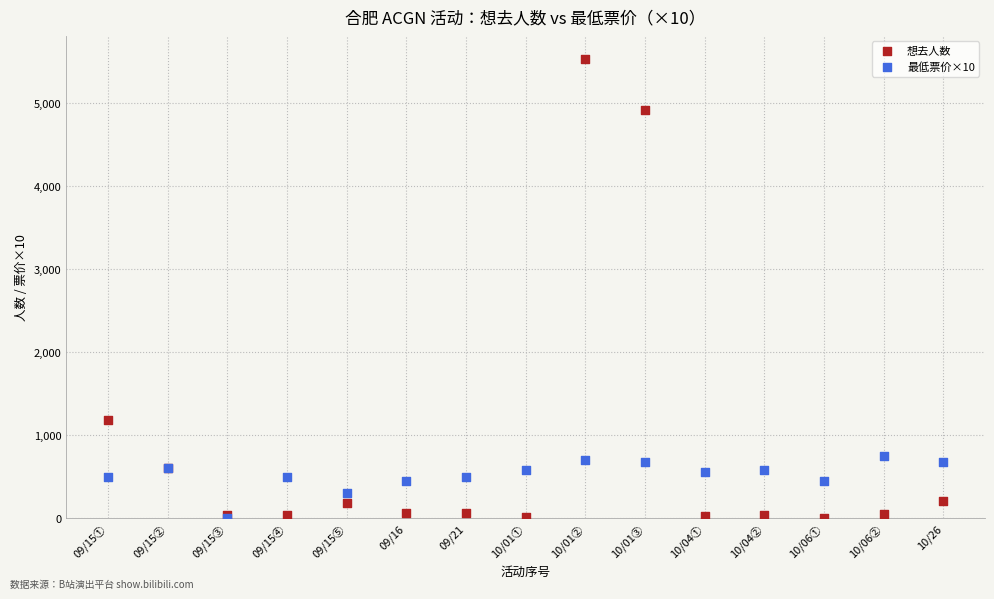

Across all series, what Y value is closest to 2764?

1185